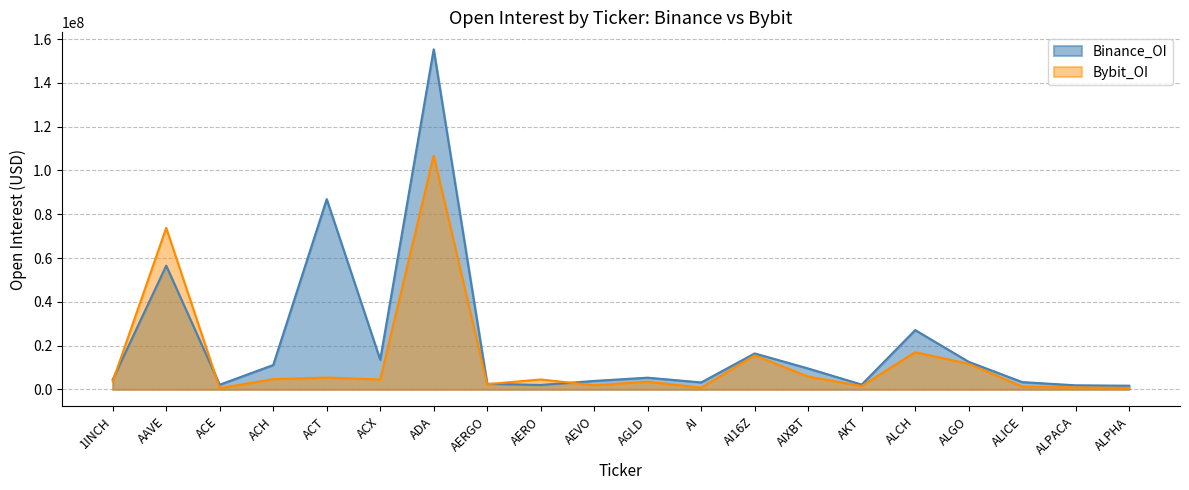

List the labels in order of Binance_OI value, largest first.

ADA, ACT, AAVE, ALCH, AI16Z, ACX, ALGO, ACH, AIXBT, AGLD, 1INCH, AEVO, ALICE, AI, AERGO, AKT, ACE, AERO, ALPACA, ALPHA